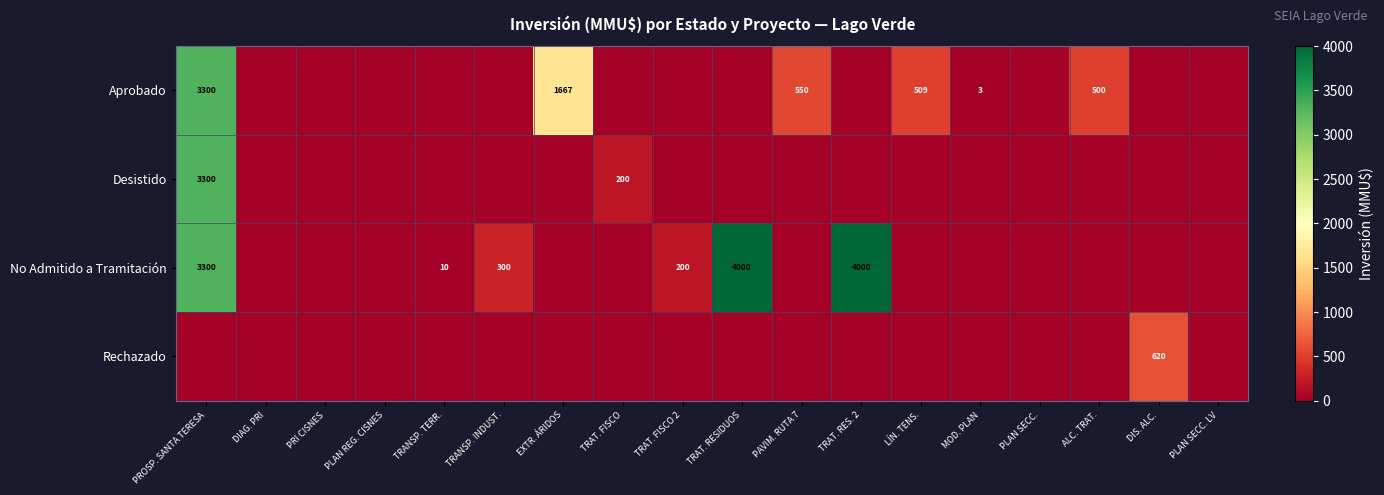

What is the total value across all series at TRAT. FISCO 2?

200